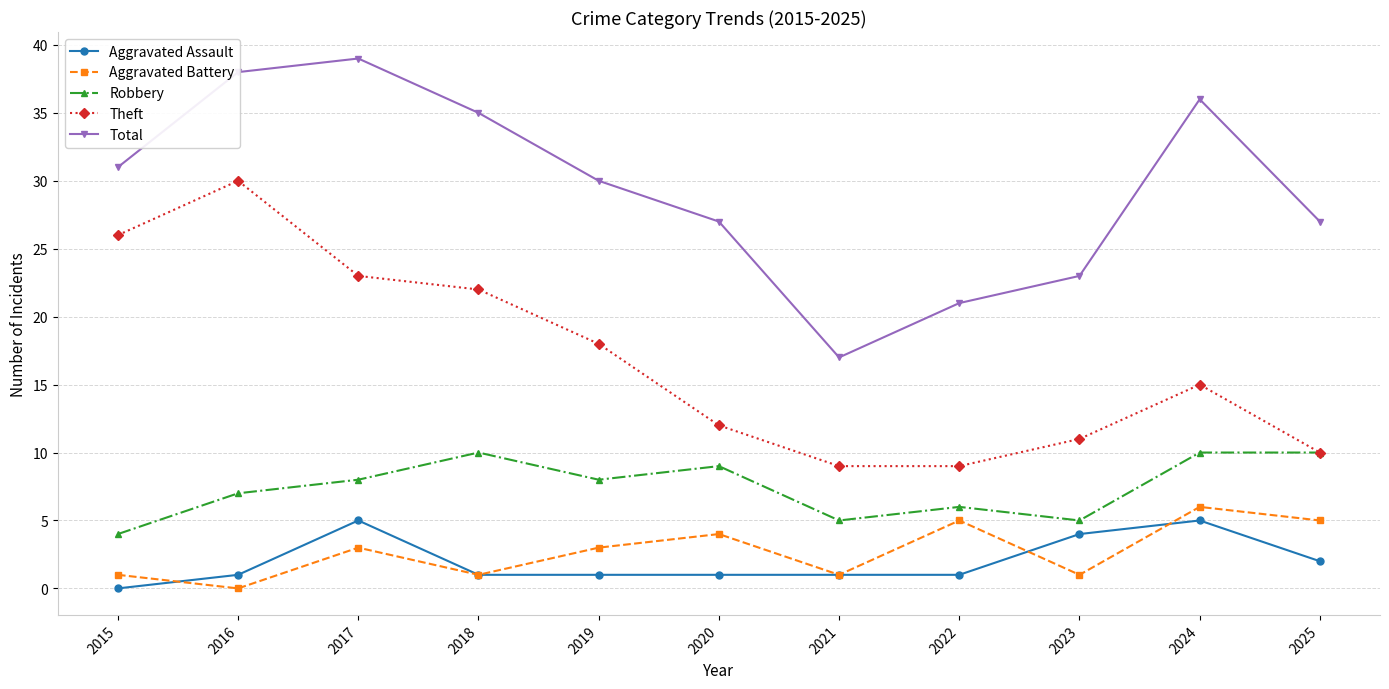

What value does the Aggravated Assault series have at 2023?

4